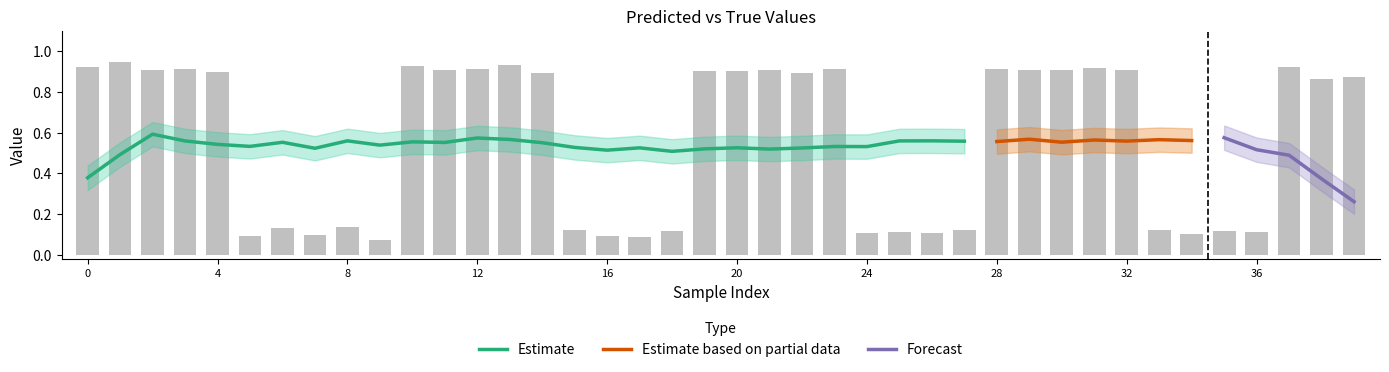

Does the chart contain stacked bars?

No